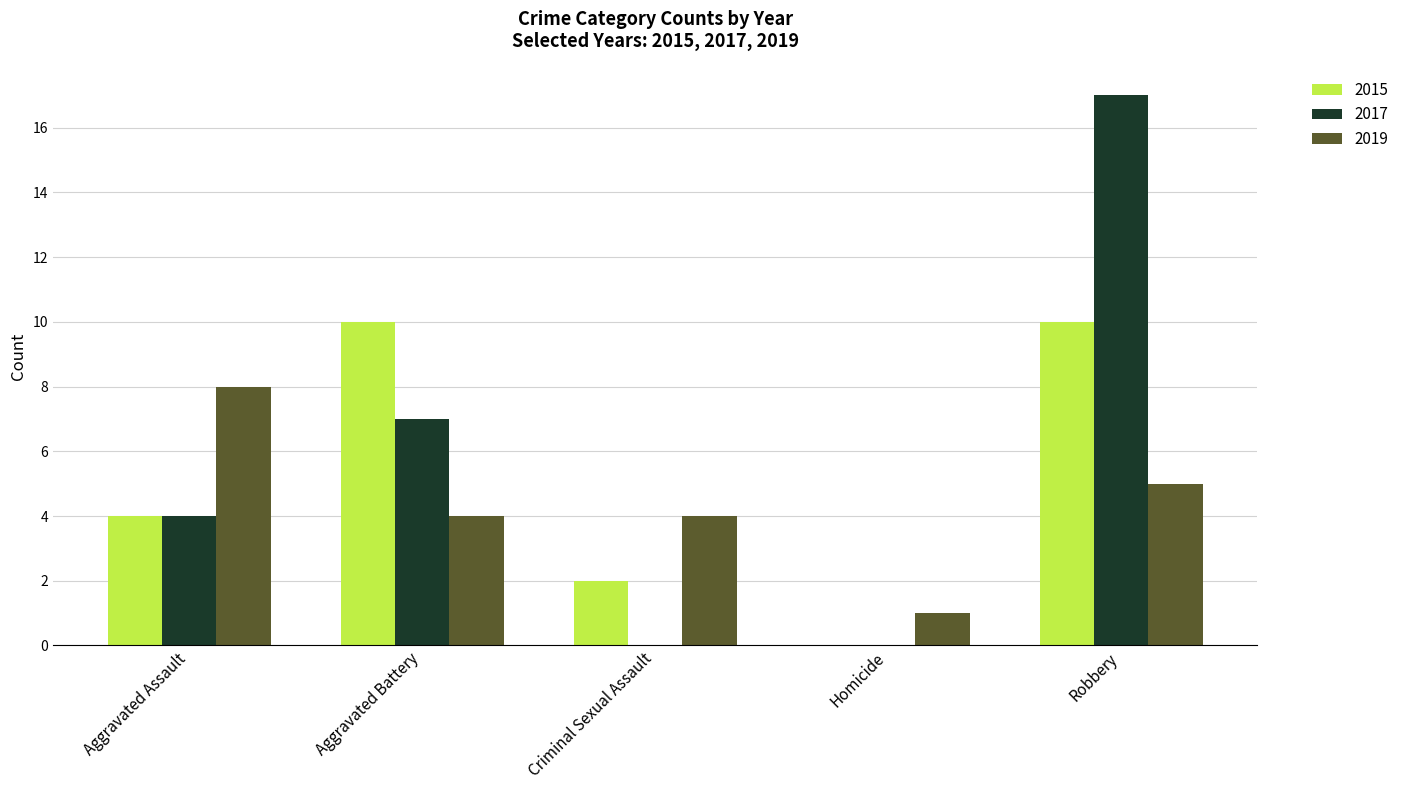

Between Homicide and Robbery, which series saw the biggest shift?

2017